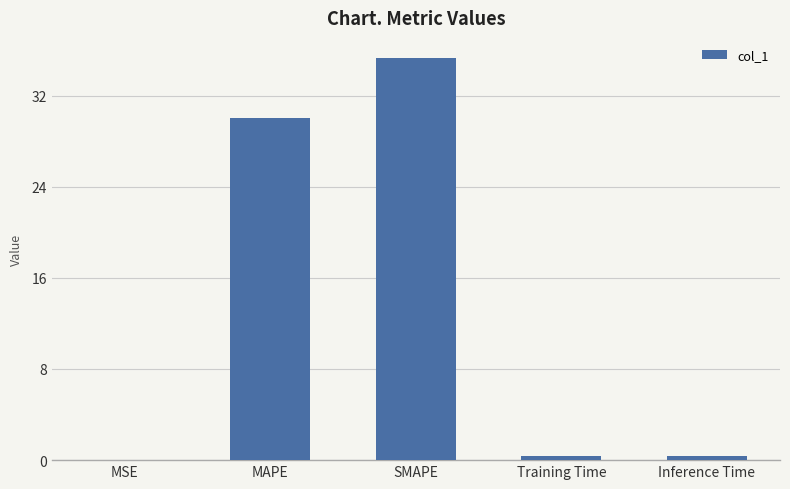

At which category does the chart reach its peak across all series?

SMAPE